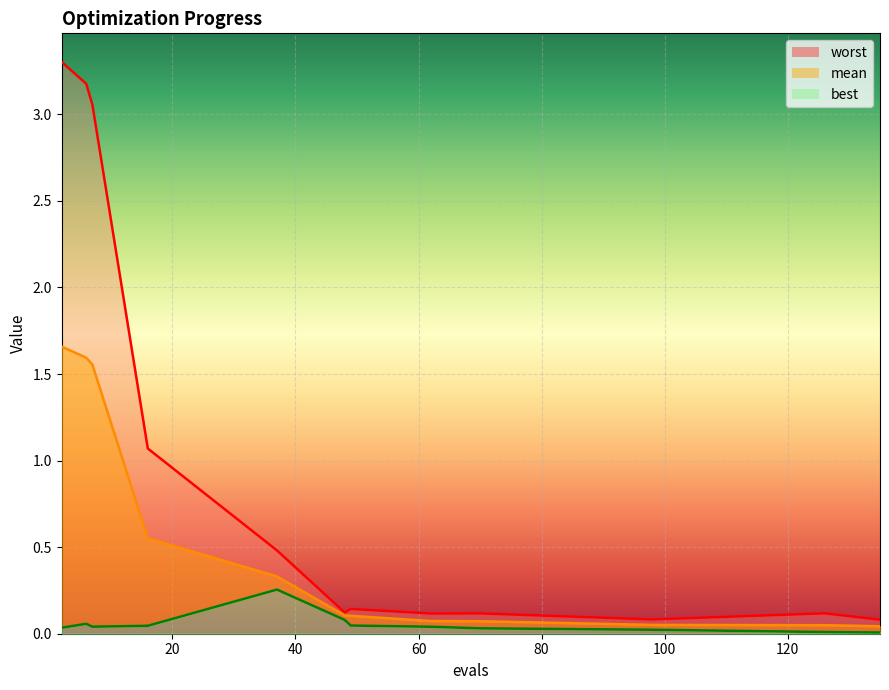

True or false: mean and worst cross at least once.

False